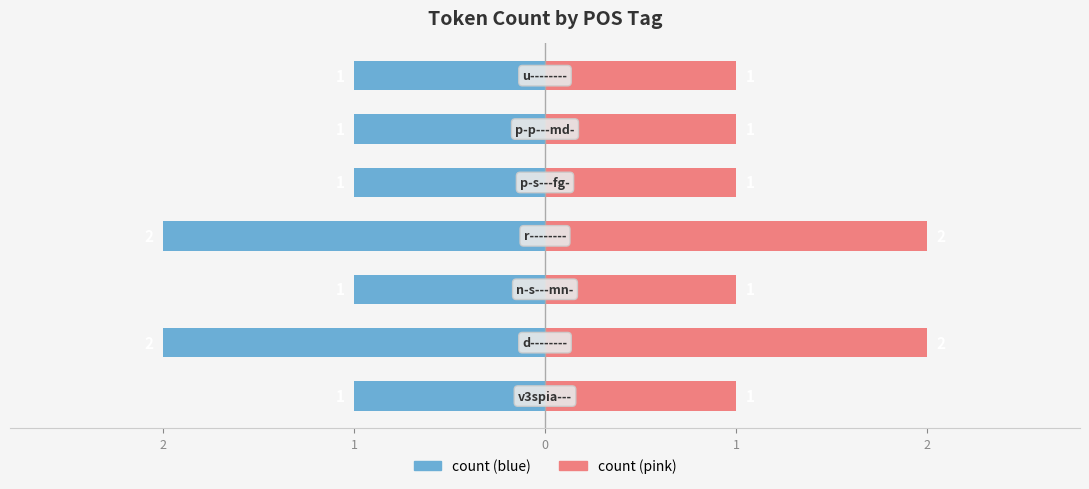

Is the value of count (blue) at 5 greater than the value of count (pink) at 1?

No